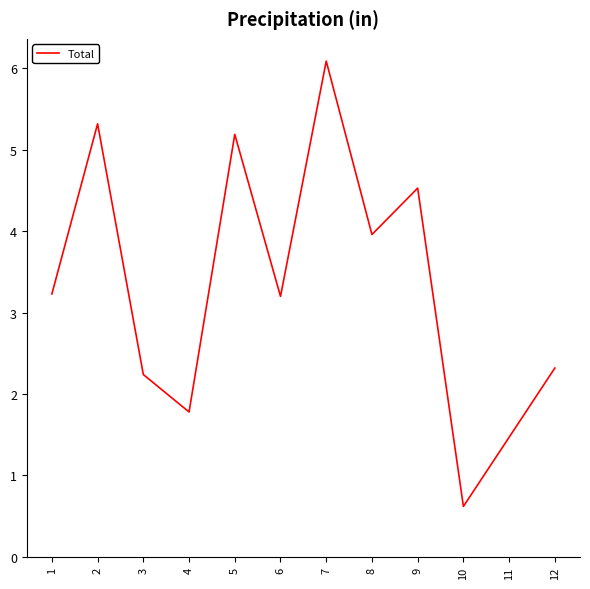

Reading right to left, extract all data points from this chart.

2.3	1.5	0.6	4.5	4.0	6.1	3.2	5.2	1.8	2.2	5.3	3.2